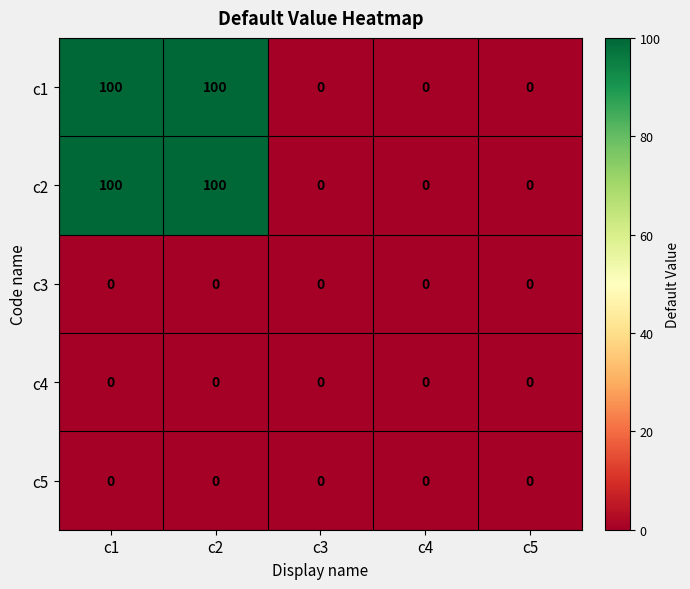

What is the average value of the c1 series?

40